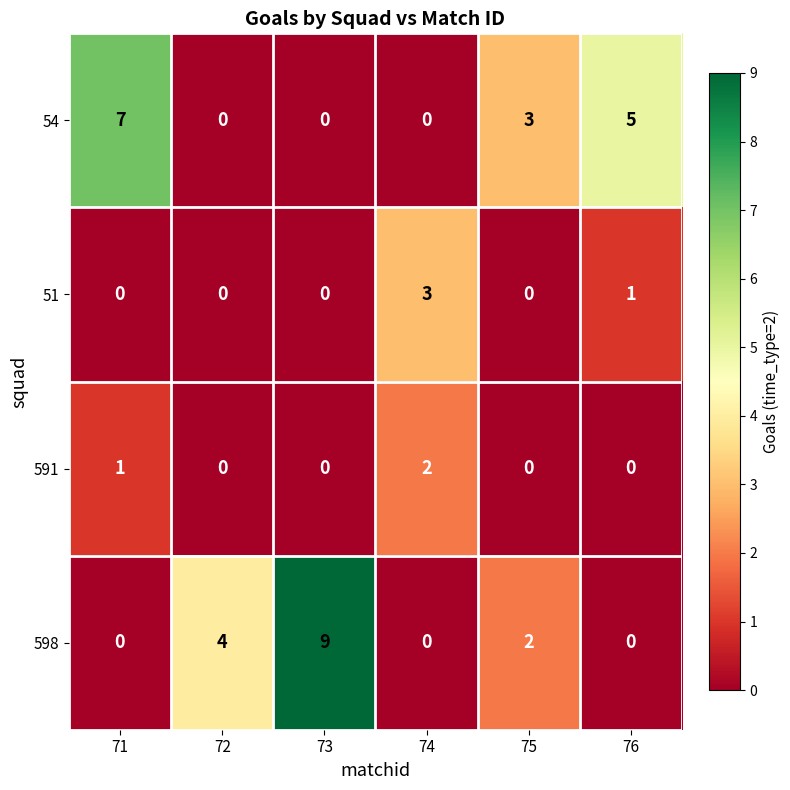

What is the maximum value for 54?

7